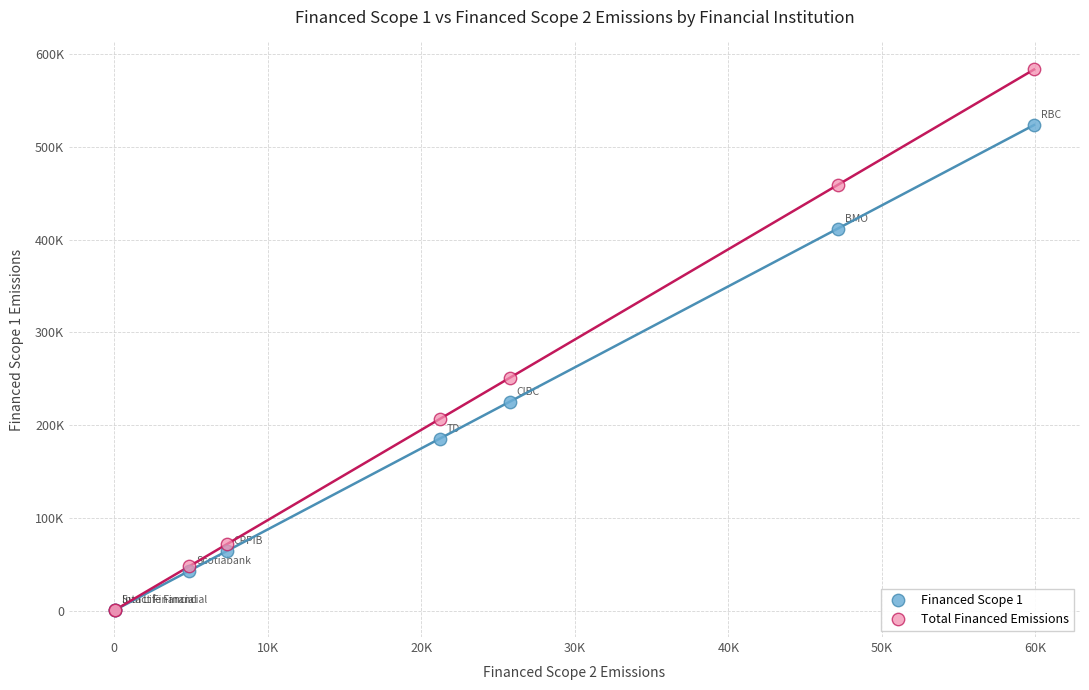

What are all the series names shown in the legend?

Financed Scope 1, Total Financed Emissions